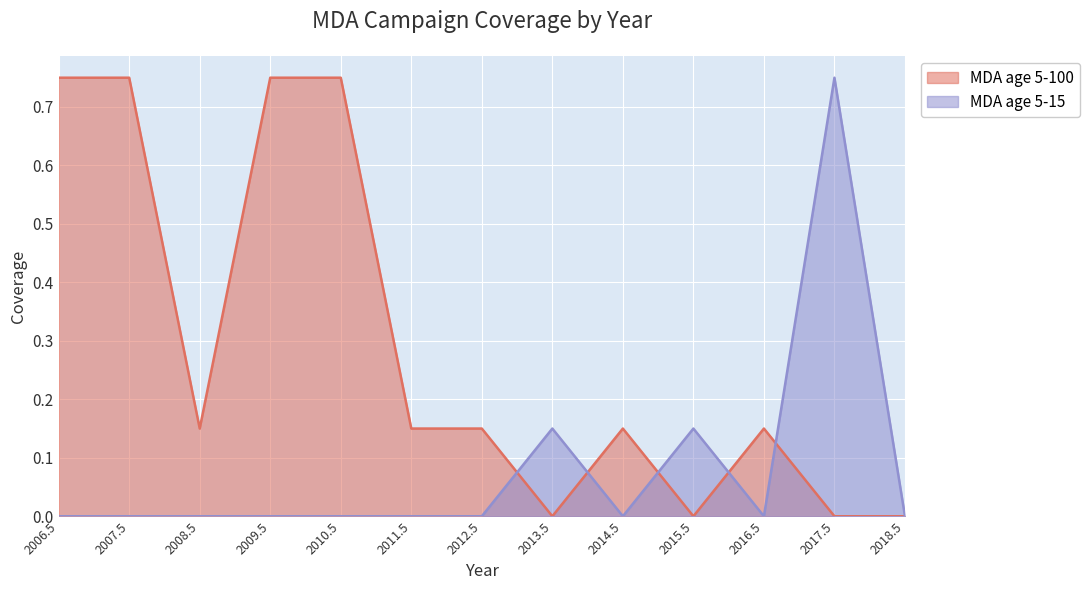

What is the label of the 2nd point from the right?

2017.5